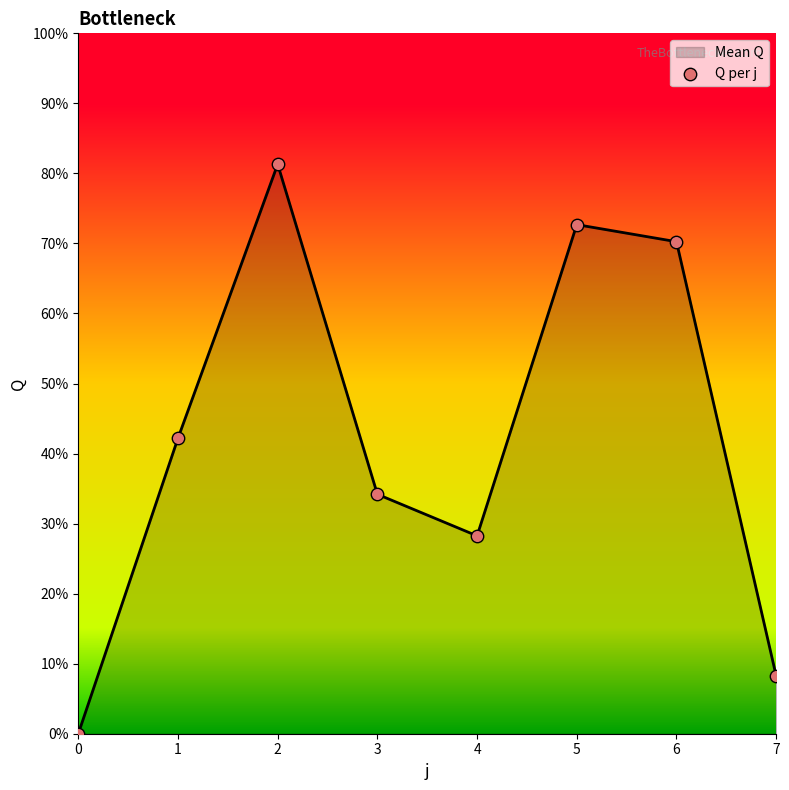

Between 5 and 4, which is larger?

5